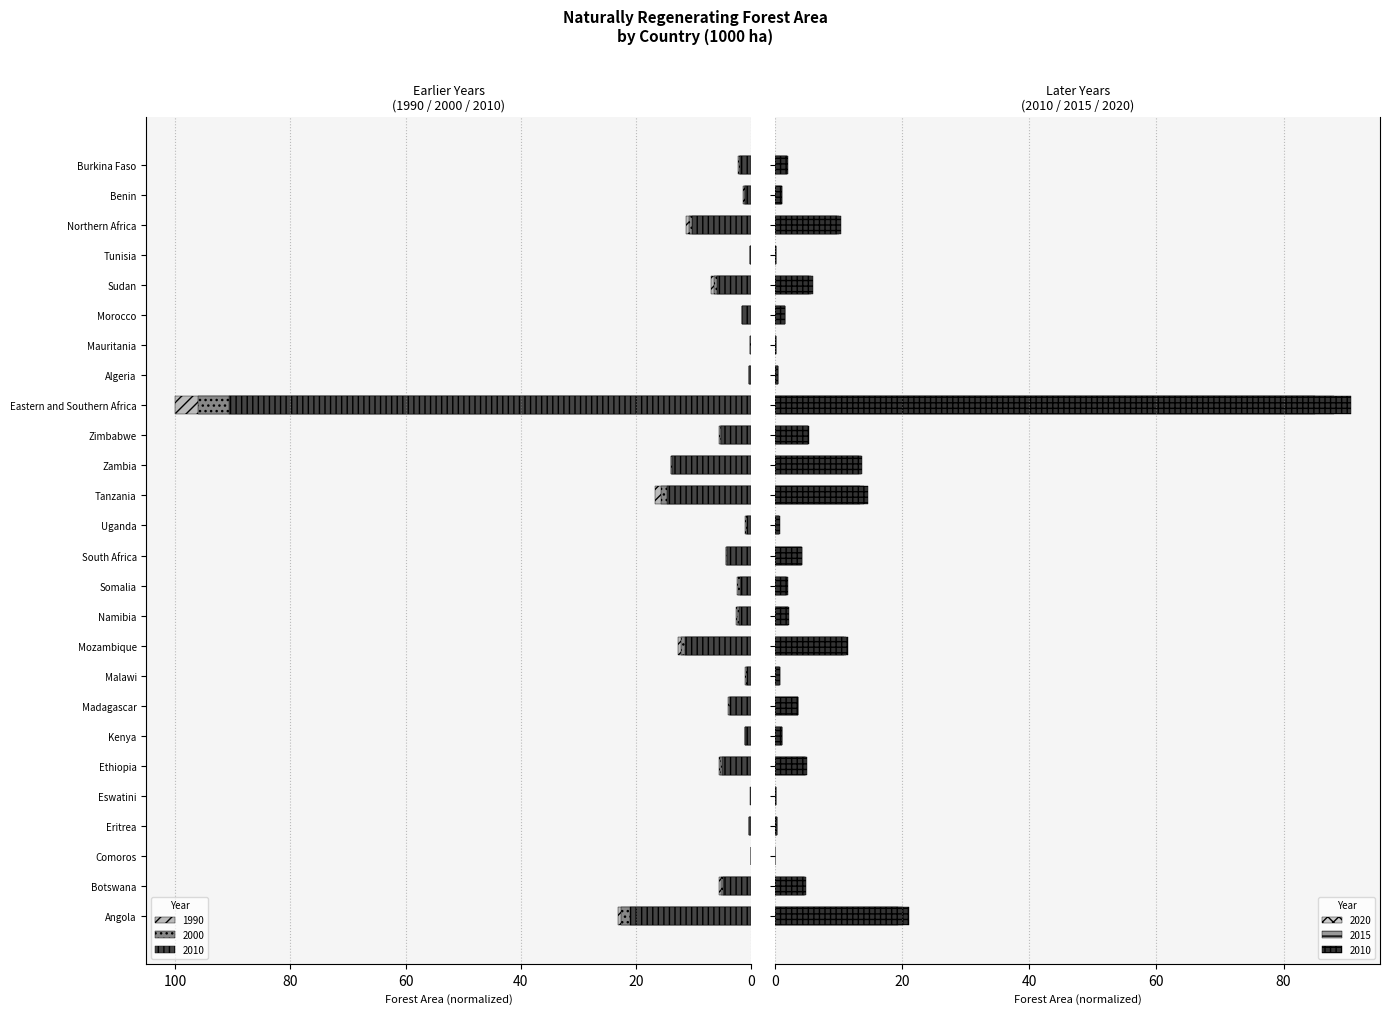

What is the value of the 2020 bar at the 1st from the left?

19.4